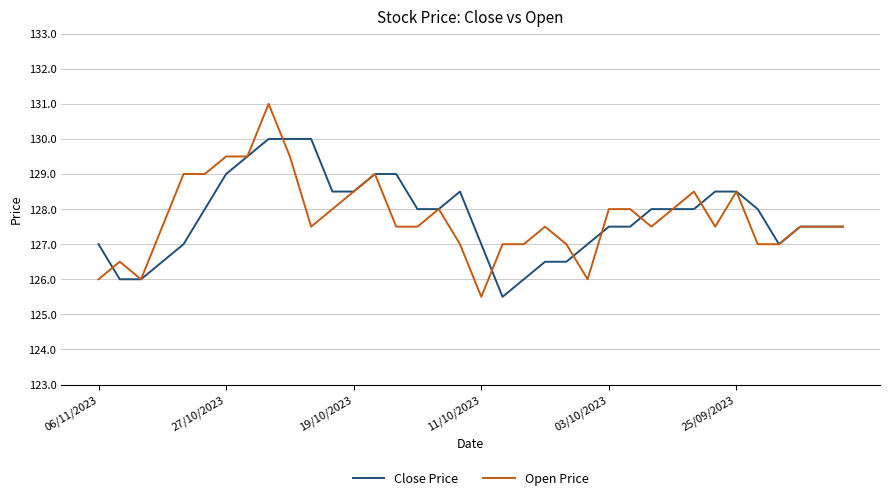

Is this an area chart (filled region under the line)?

No